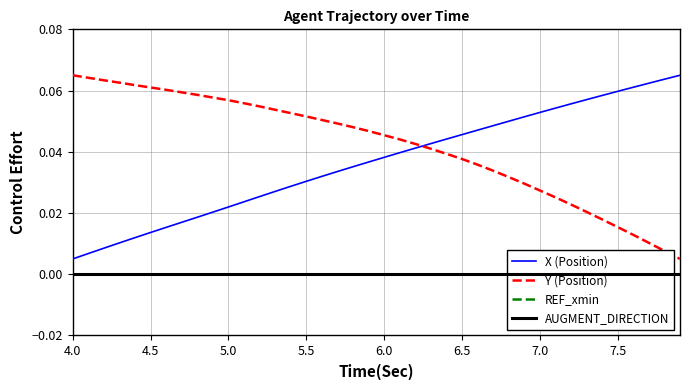

Reading left to right, what are all the values shown in this chart?

X (Position): 0.0	0.0	0.0	0.0	0.0	0.0	0.0	0.0	0.0	0.0	0.0	0.0	0.0	0.0	0.0	0.0	0.0	0.0	0.0	0.0	0.0	0.0	0.0	0.0	0.0	0.0	0.0	0.0	0.0	0.1	0.1	0.1	0.1	0.1	0.1	0.1	0.1	0.1	0.1	0.1
Y (Position): 0.1	0.1	0.1	0.1	0.1	0.1	0.1	0.1	0.1	0.1	0.1	0.1	0.1	0.1	0.1	0.1	0.1	0.0	0.0	0.0	0.0	0.0	0.0	0.0	0.0	0.0	0.0	0.0	0.0	0.0	0.0	0.0	0.0	0.0	0.0	0.0	0.0	0.0	0.0	0.0
REF_xmin: 0.0	0.0	0.0	0.0	0.0	0.0	0.0	0.0	0.0	0.0	0.0	0.0	0.0	0.0	0.0	0.0	0.0	0.0	0.0	0.0	0.0	0.0	0.0	0.0	0.0	0.0	0.0	0.0	0.0	0.0	0.0	0.0	0.0	0.0	0.0	0.0	0.0	0.0	0.0	0.0
AUGMENT_DIRECTION: 0.0	0.0	0.0	0.0	0.0	0.0	0.0	0.0	0.0	0.0	0.0	0.0	0.0	0.0	0.0	0.0	0.0	0.0	0.0	0.0	0.0	0.0	0.0	0.0	0.0	0.0	0.0	0.0	0.0	0.0	0.0	0.0	0.0	0.0	0.0	0.0	0.0	0.0	0.0	0.0